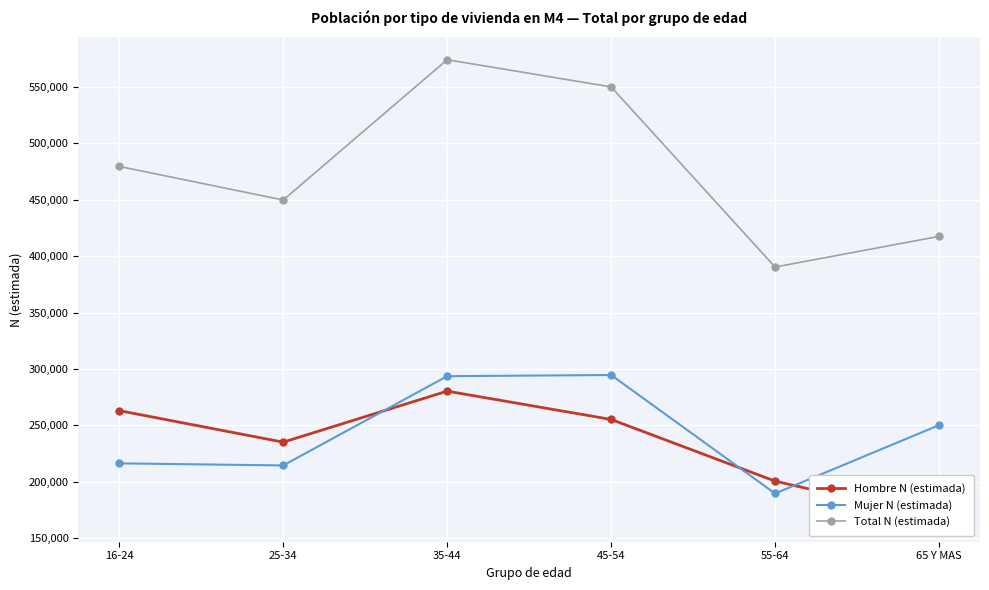

True or false: Mujer N (estimada) and Total N (estimada) intersect in this chart.

False